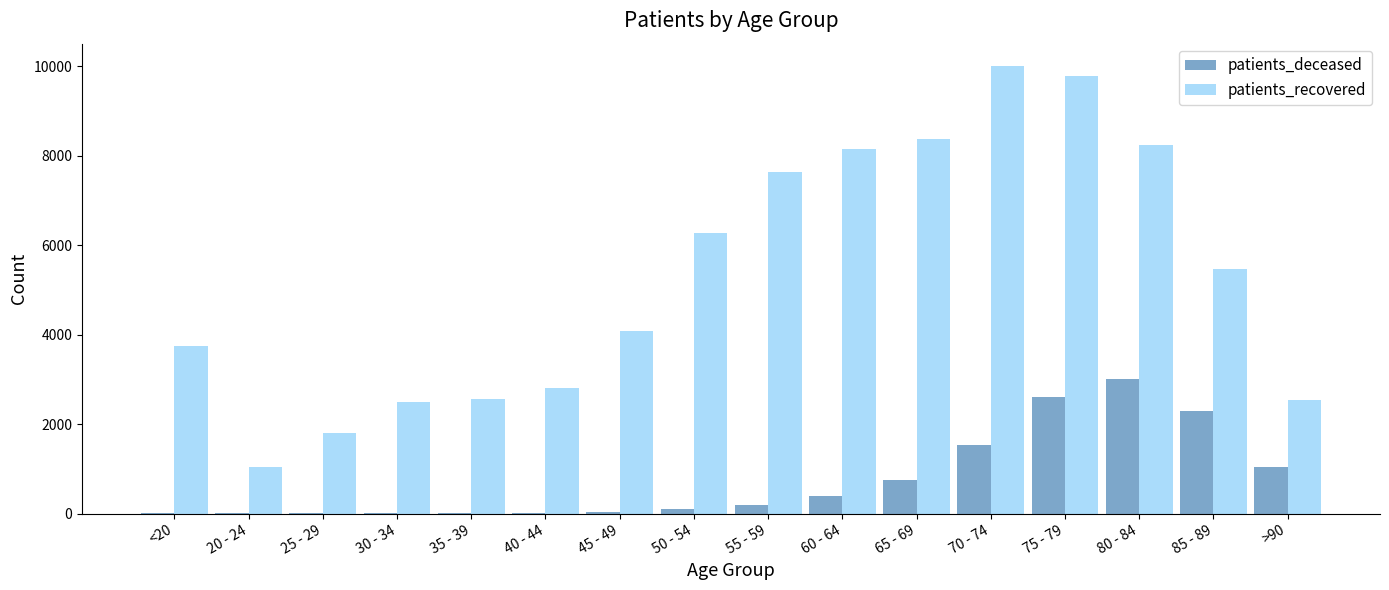

Which series has the widest spread of values?

patients_recovered